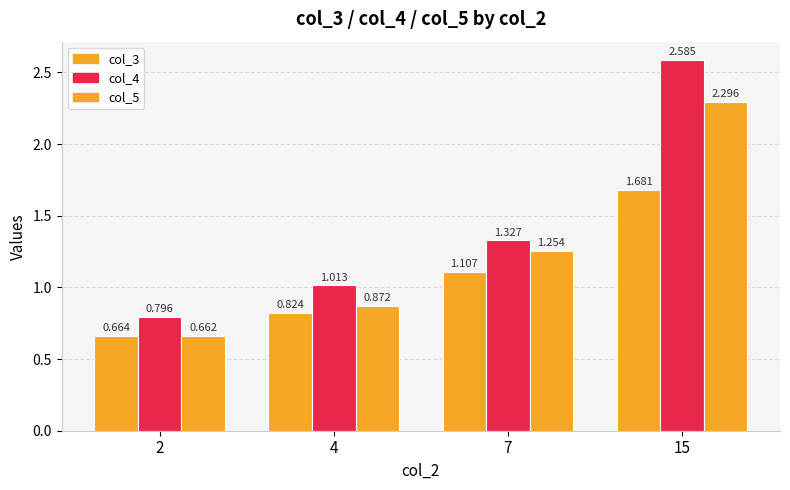

What is the average value of the col_3 series?

1.1